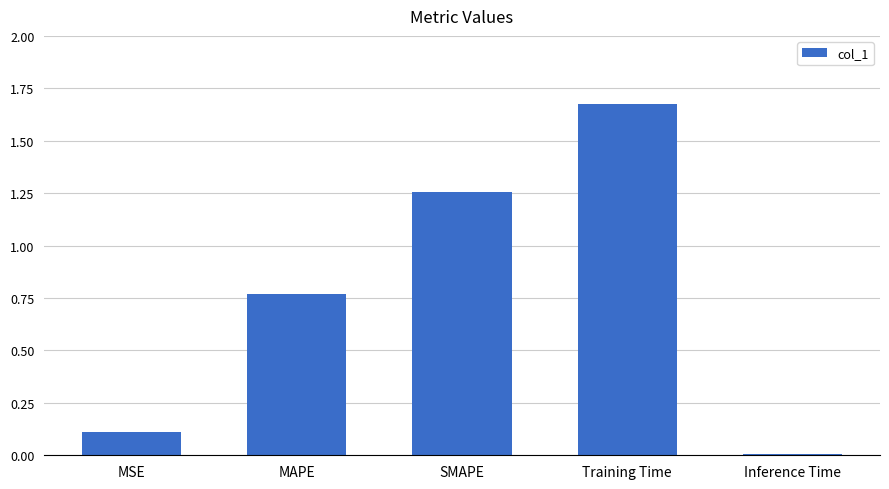

What is the change in value from Training Time to Inference Time?

-1.7